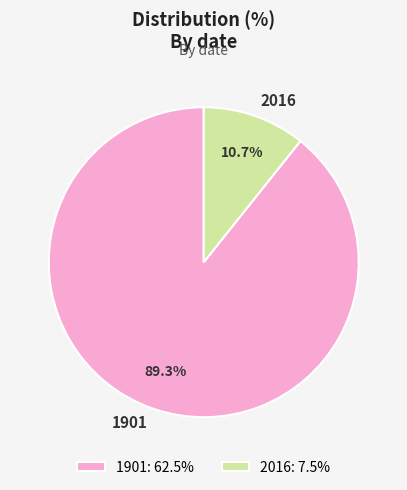

To the nearest percent, what is the average slice percentage?

50%